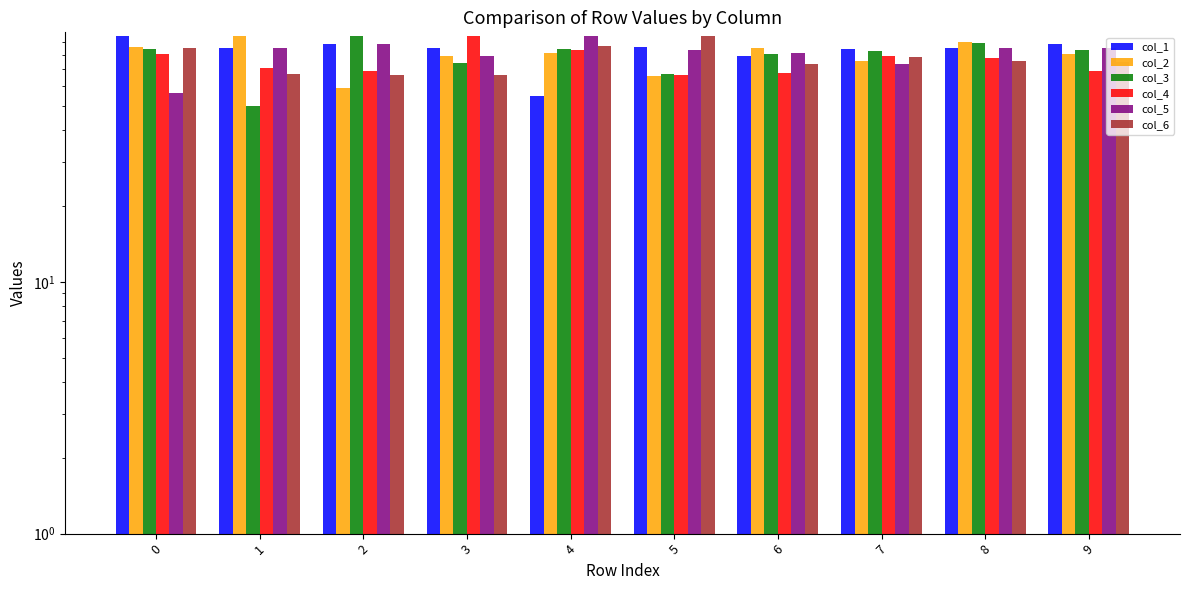

List the series in order of their peak value, highest first.

col_1, col_2, col_3, col_4, col_5, col_6